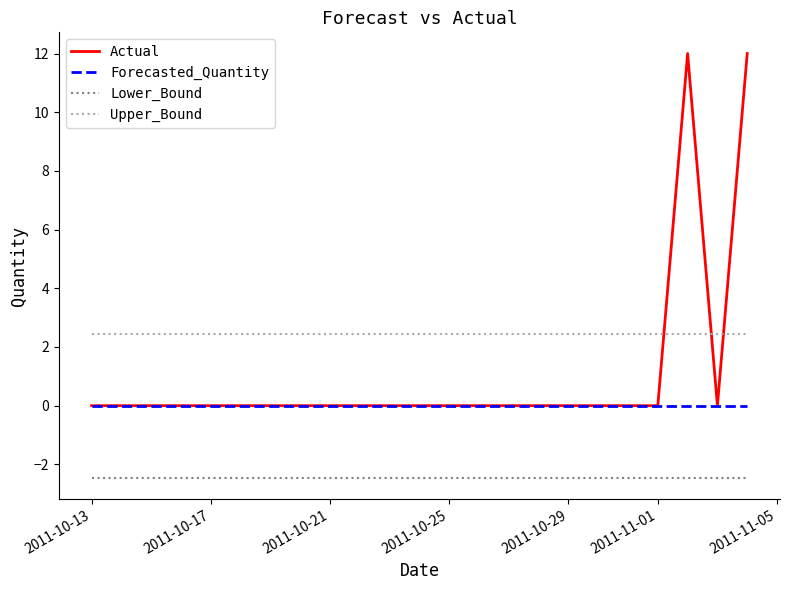

Rank the series by their average value, from lowest to highest.

Lower_Bound, Forecasted_Quantity, Actual, Upper_Bound